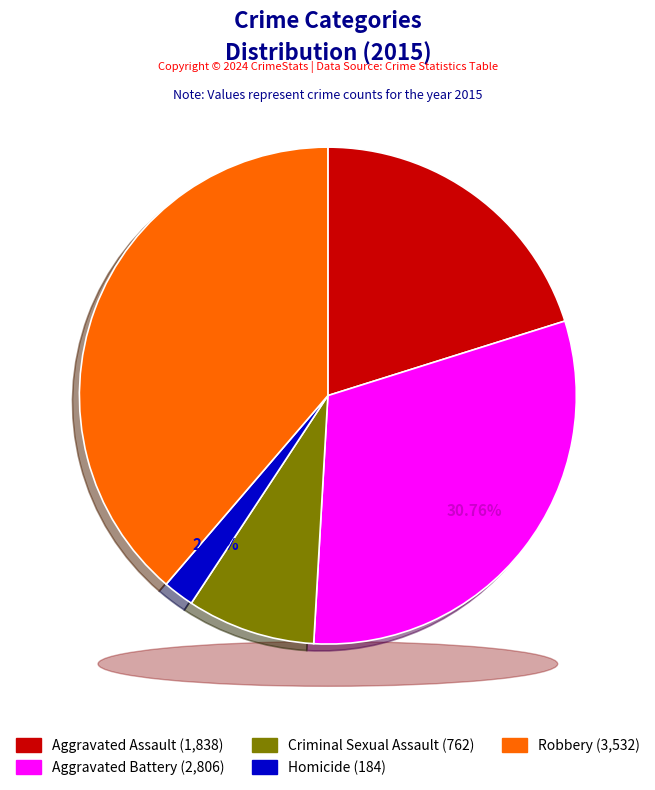

To the nearest percent, what percentage of the pie is Robbery?

39%